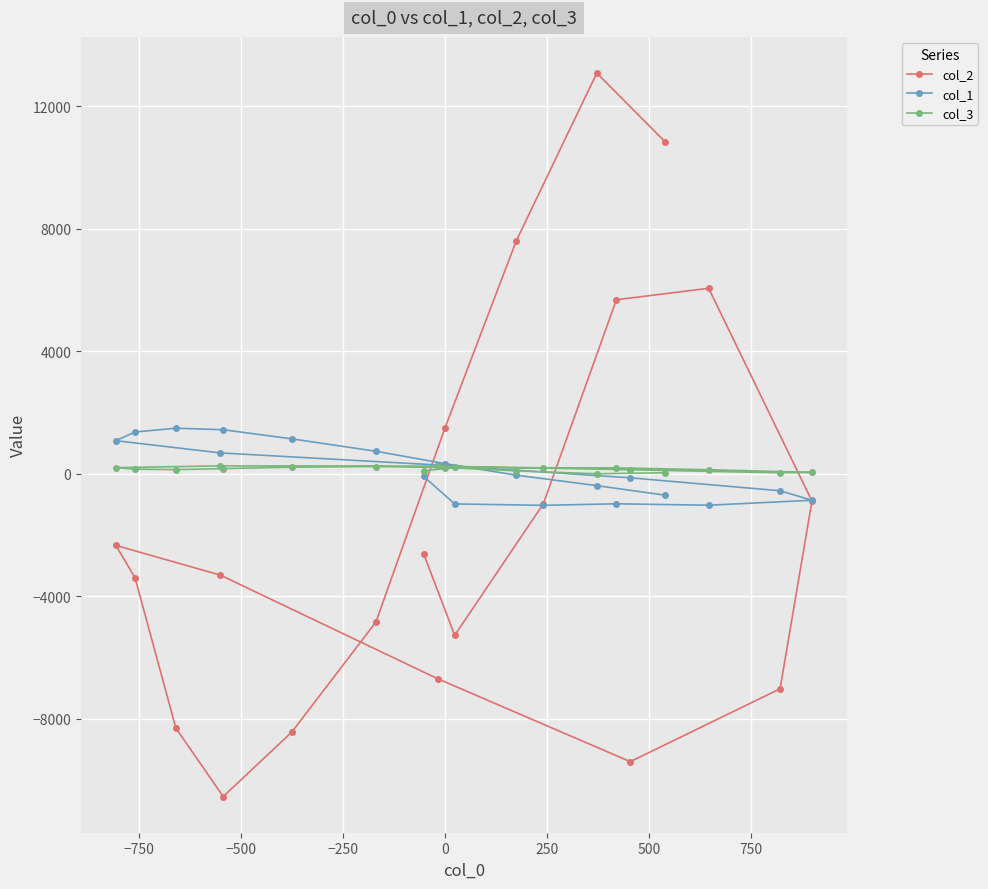

Which series has the largest range (max minus min)?

col_2